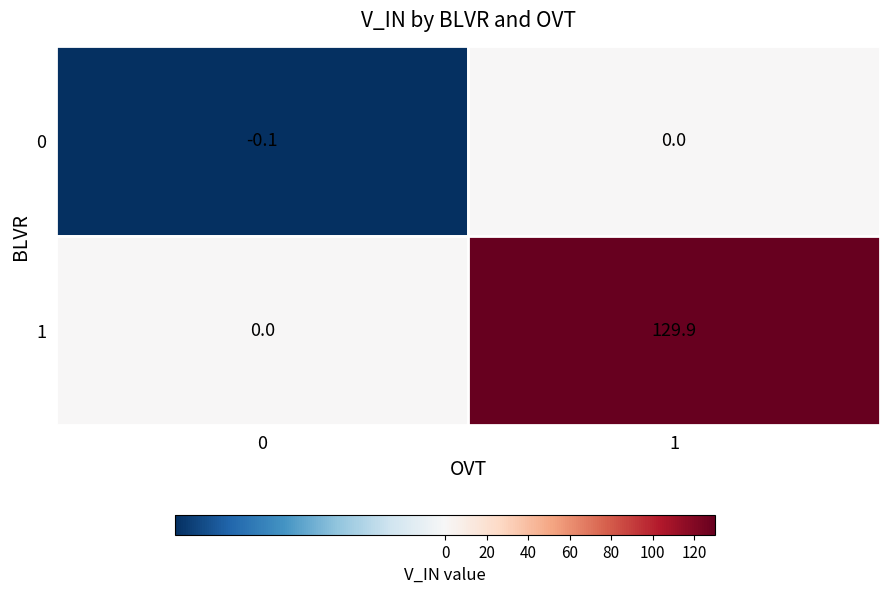

How many data points does each series have?

2